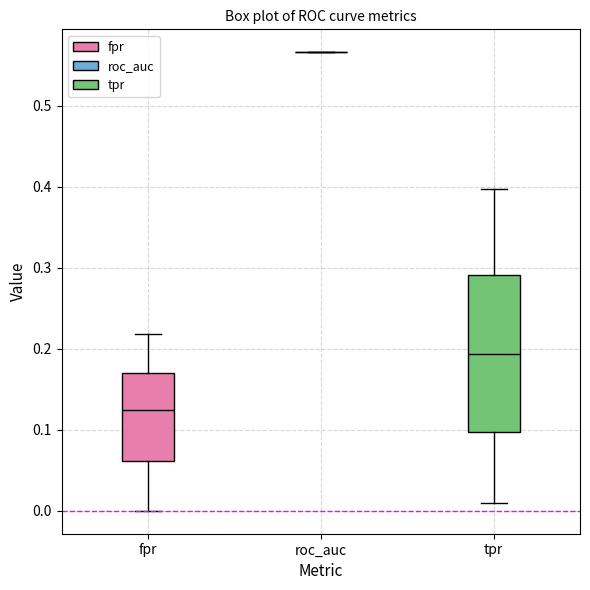

Which box is the tallest, from its lower edge to its upper edge?

tpr